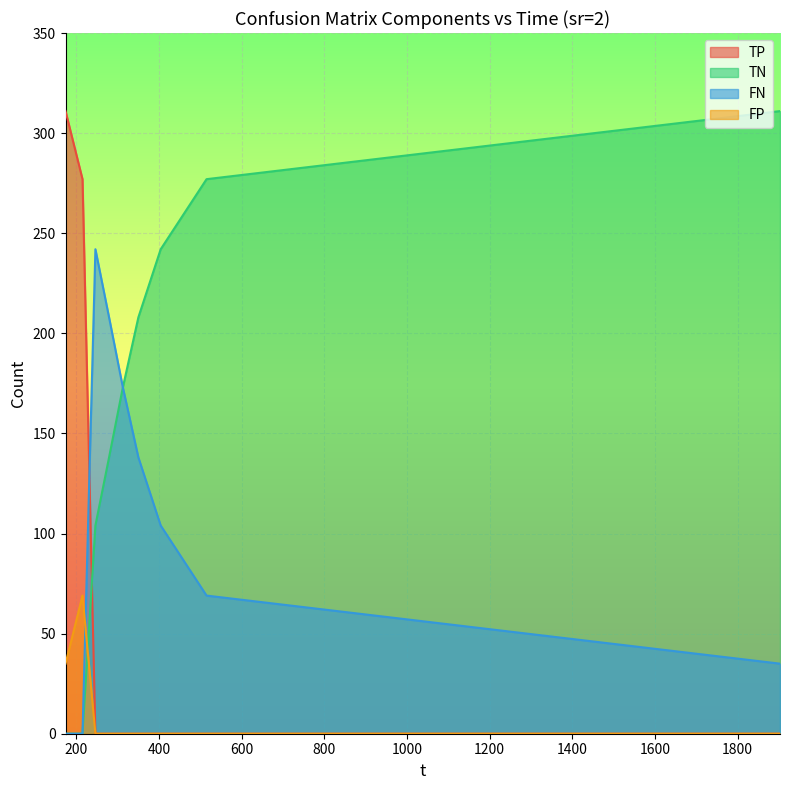

List the series in order of their overall mean, lowest first.

FP, TP, FN, TN